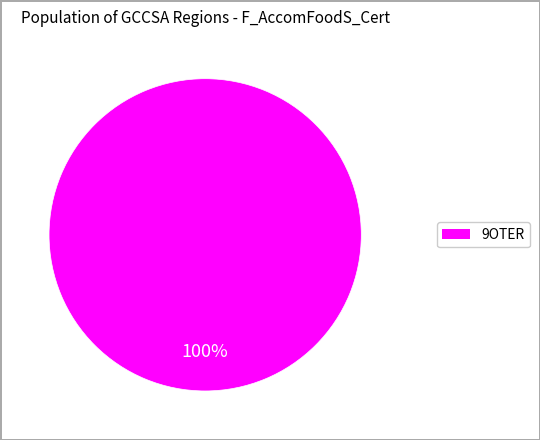

Is there any slice that represents more than half of the pie?

Yes